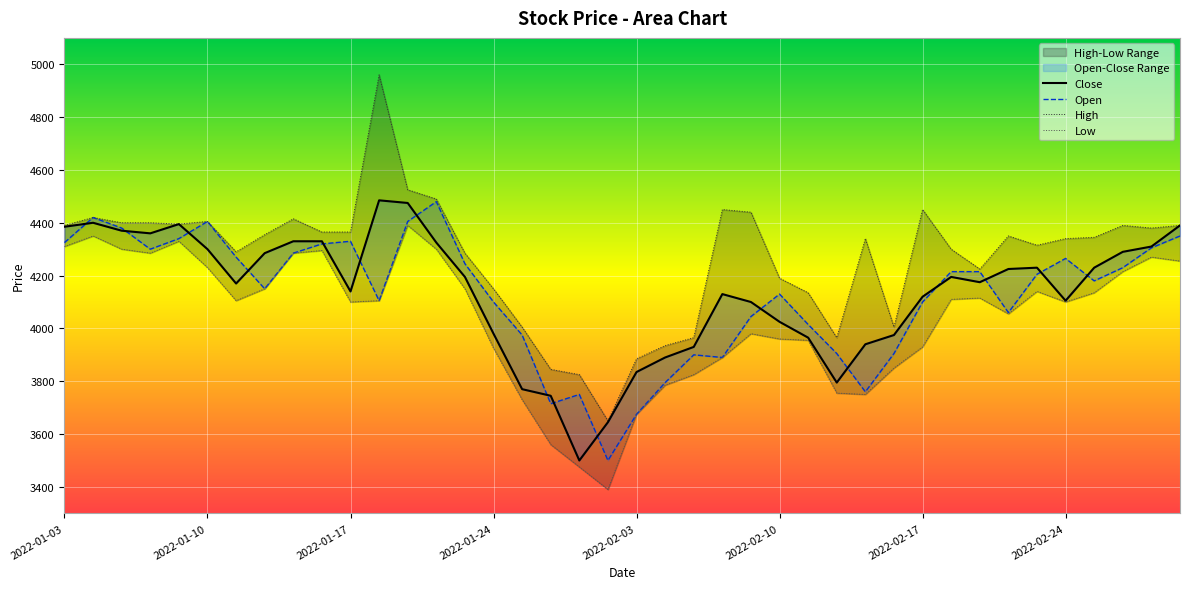

What are all the series names shown in the legend?

Close, Open, High, Low